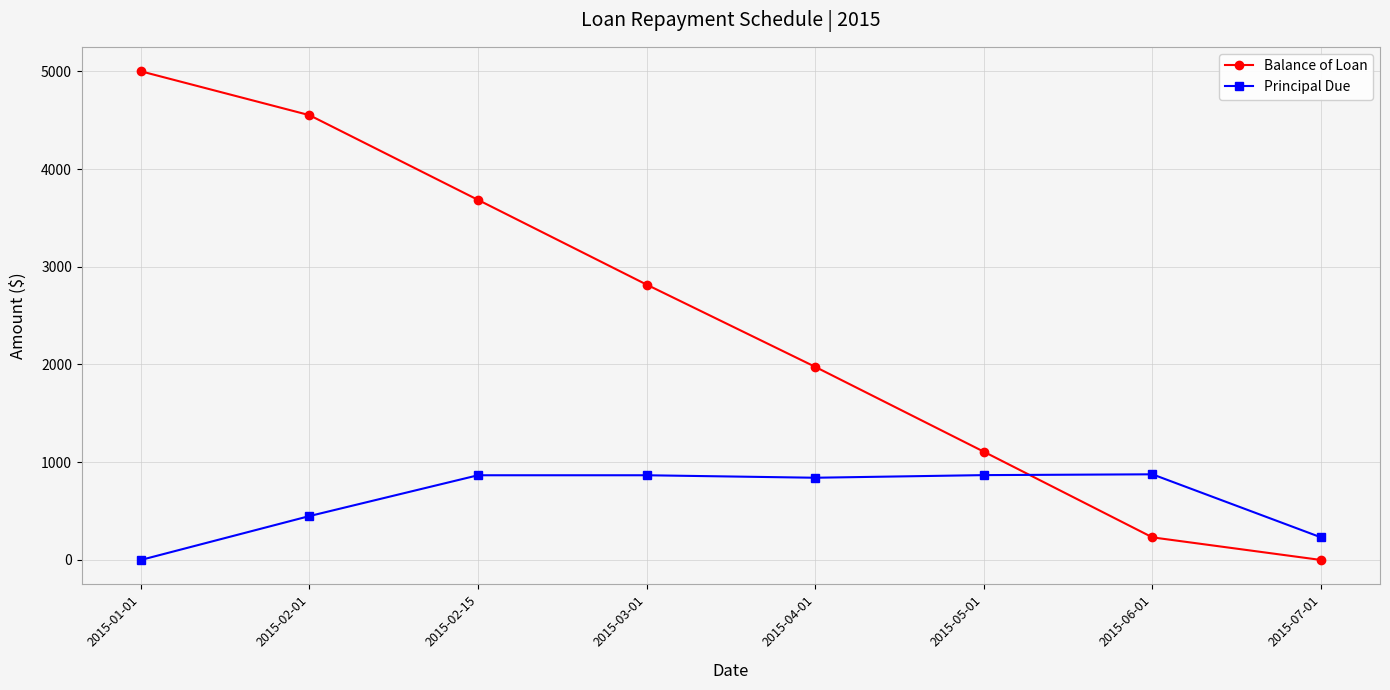

At which label is Balance of Loan closest to 2500?

2015-03-01